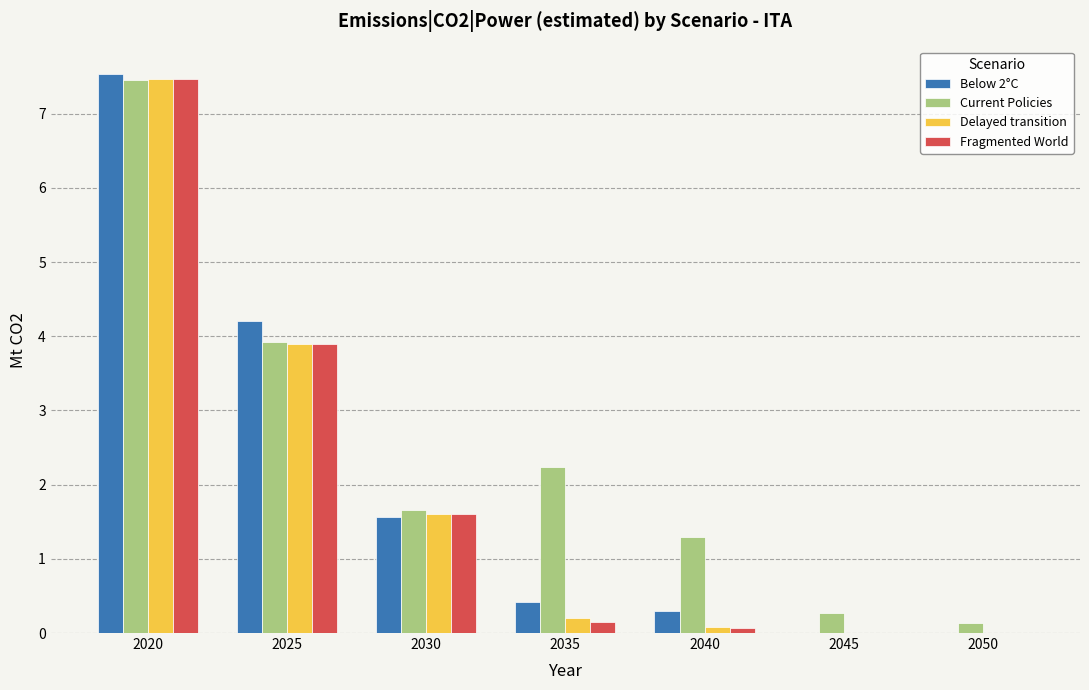

At which label does Fragmented World reach its peak?

2020